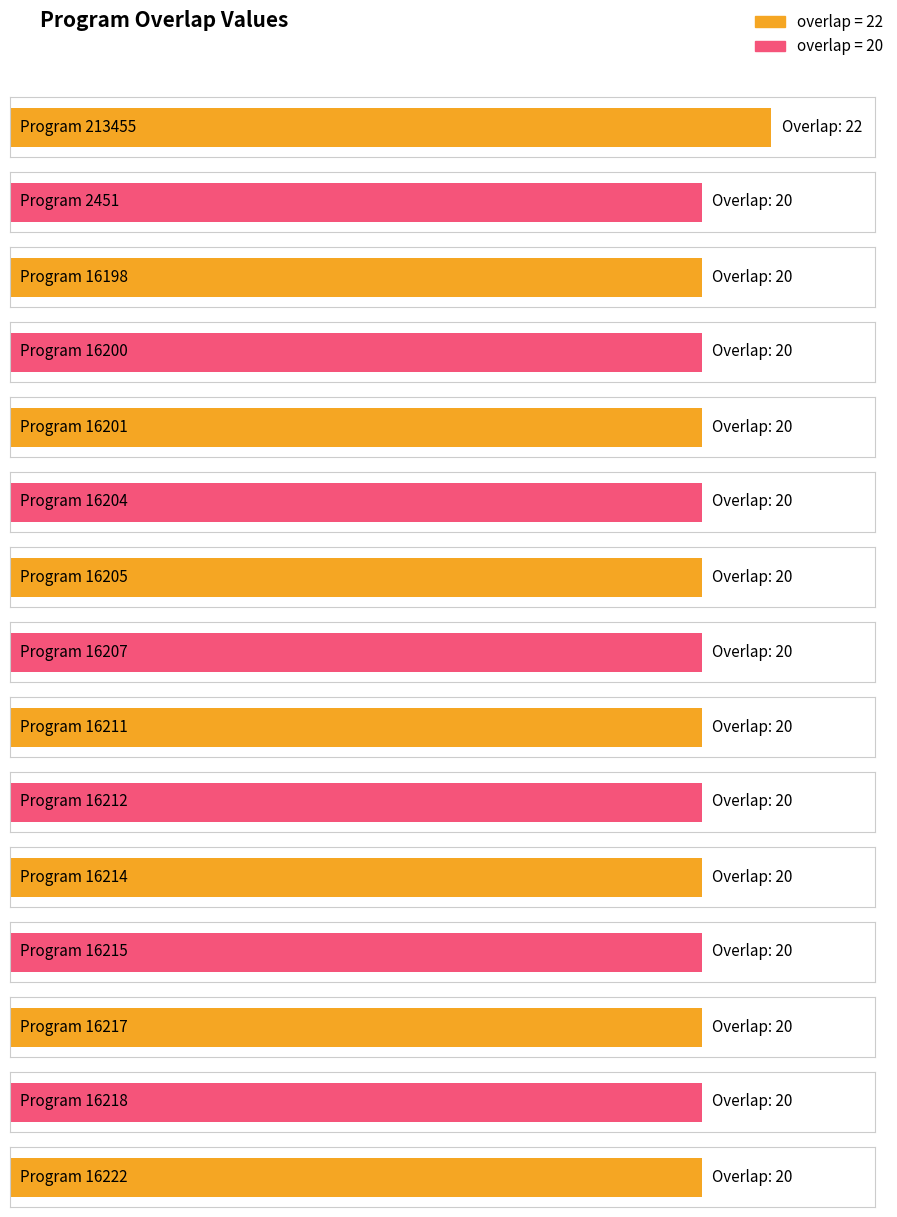

The chart shows a value of 7 at 16217. True or false?

False